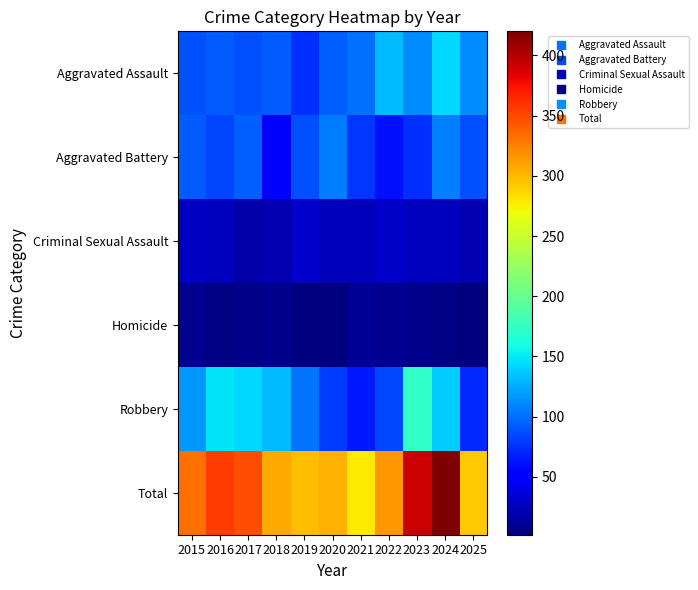

Which label corresponds to the largest value in the chart?

2024